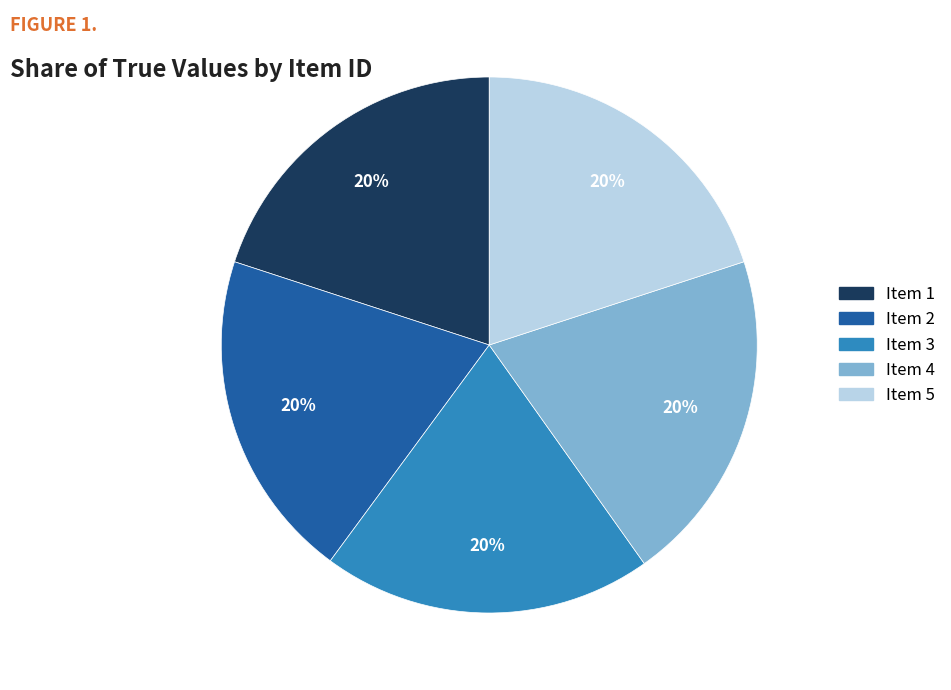

Is the sum of Item 2 and Item 3 greater than half?

No